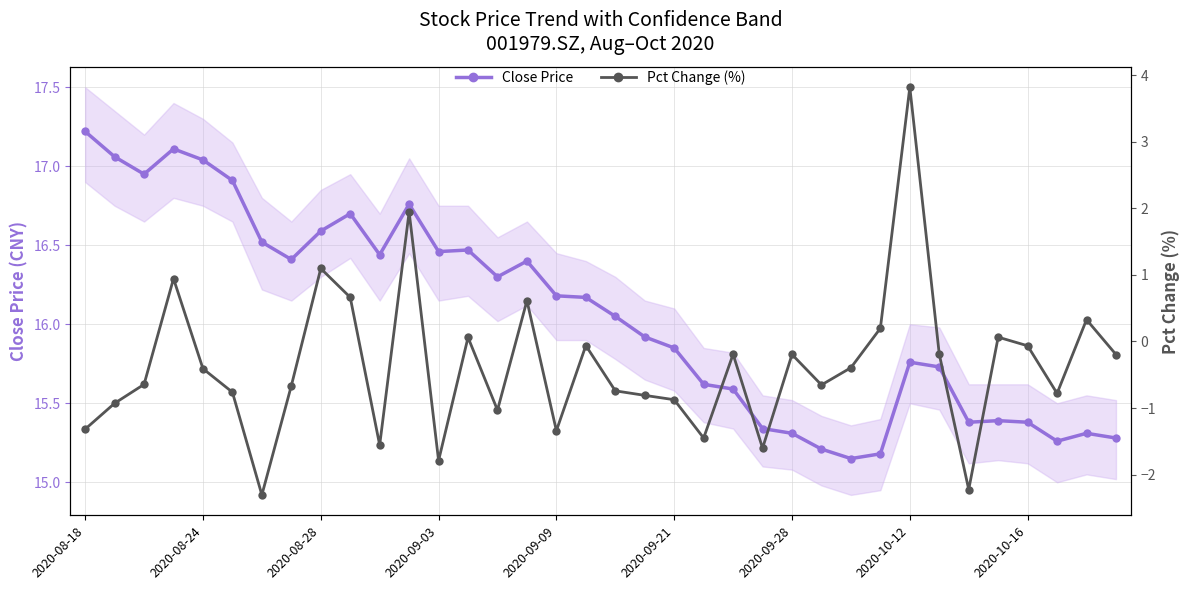

True or false: Pct Change and Close Price intersect in this chart.

False